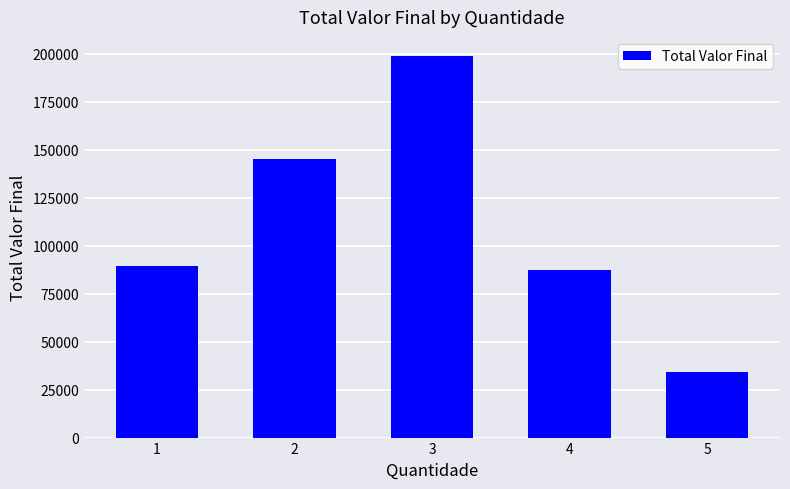

What is the smallest value displayed?

34210